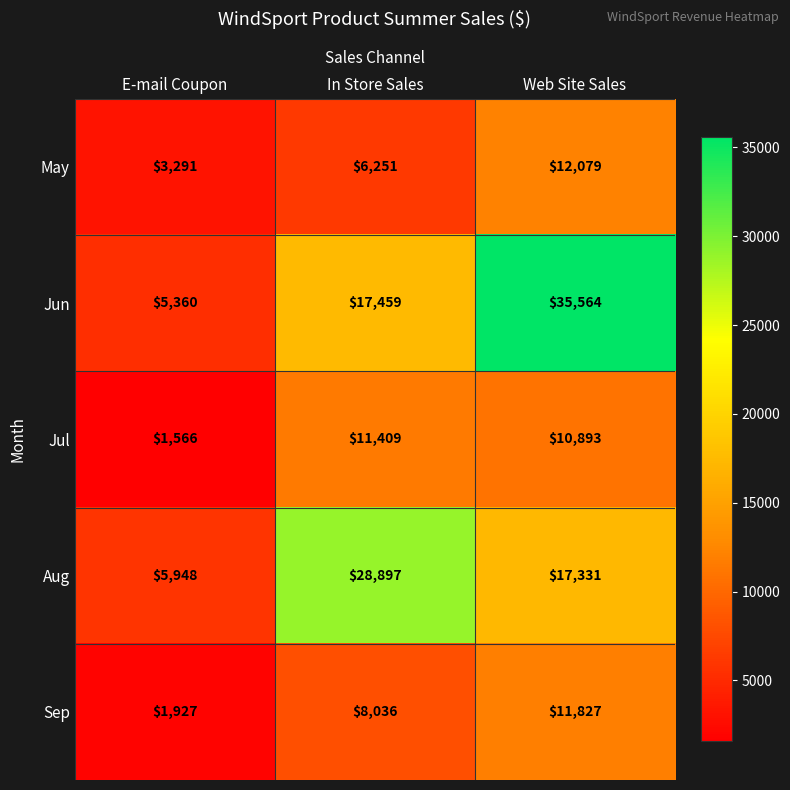

Reading right to left, list all the values displayed in this chart.

May: 12079	6251	3291
Jun: 35564	17459	5360
Jul: 10893	11409	1566
Aug: 17331	28897	5948
Sep: 11827	8036	1927